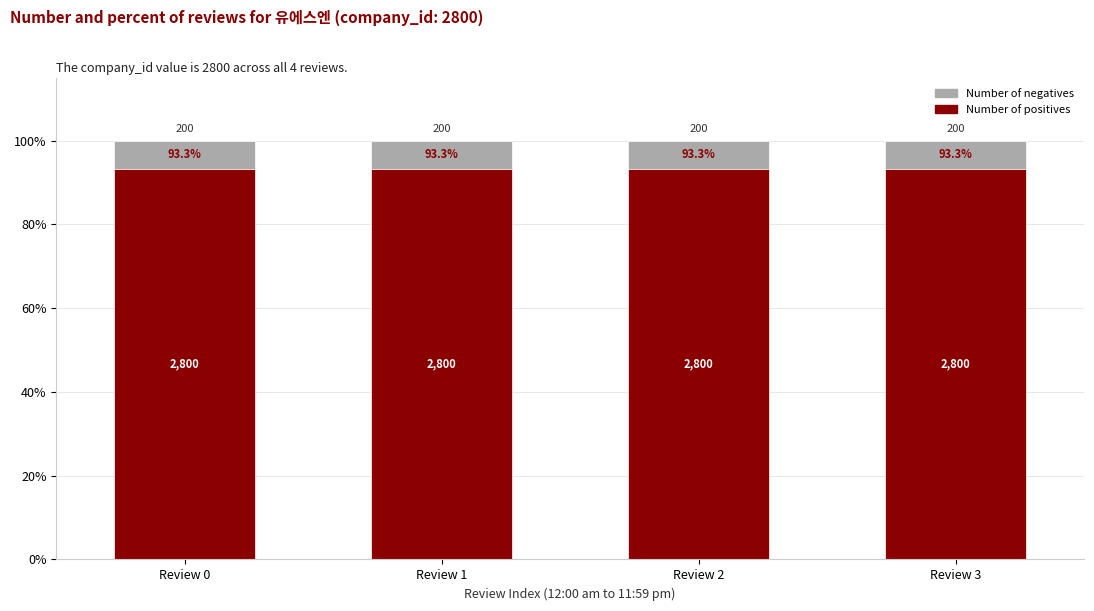

The value of Number of positives at Review 3 is 133.7. True or false?

False